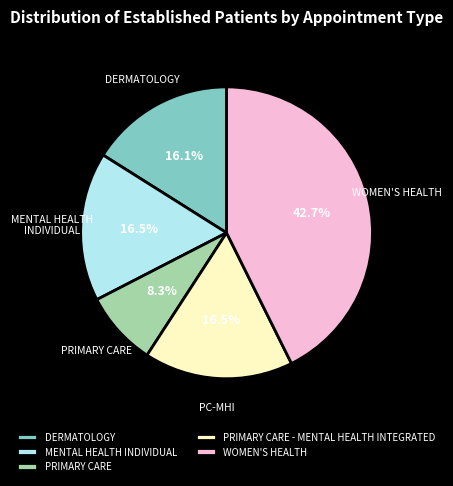

To the nearest percent, what is the difference between the largest and smallest slice percentages?

34%